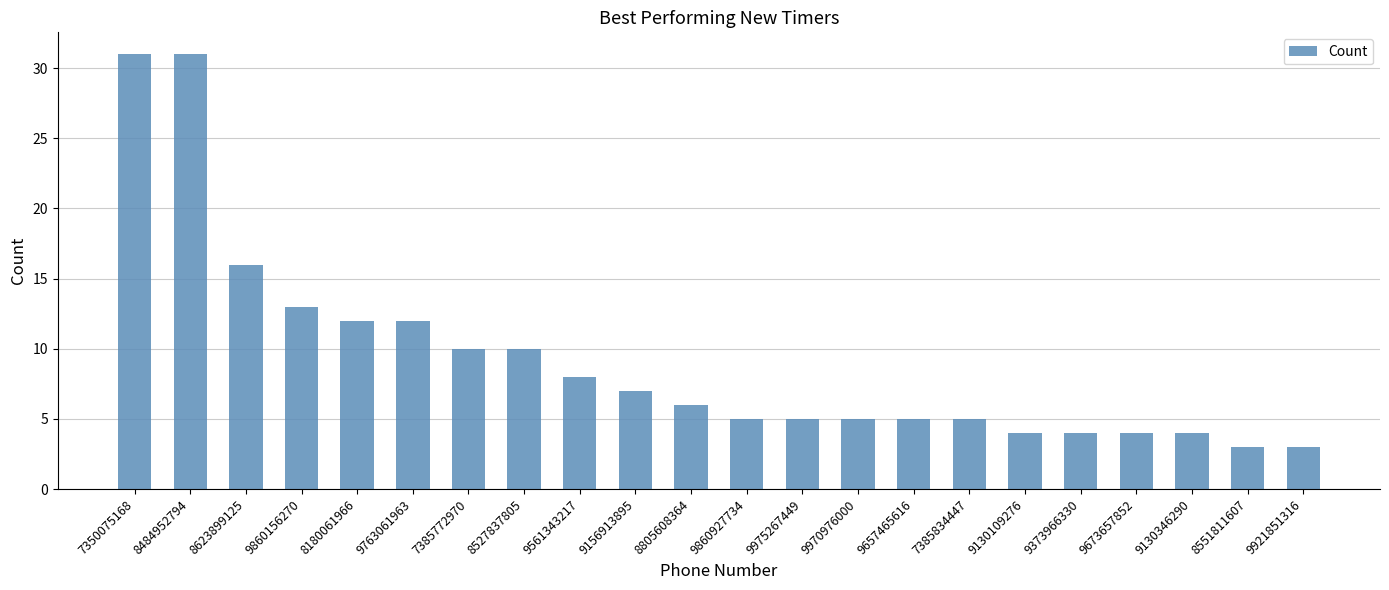

Approximately how many times larger is the value at 8527837805 compared to 8484952794?

0.3